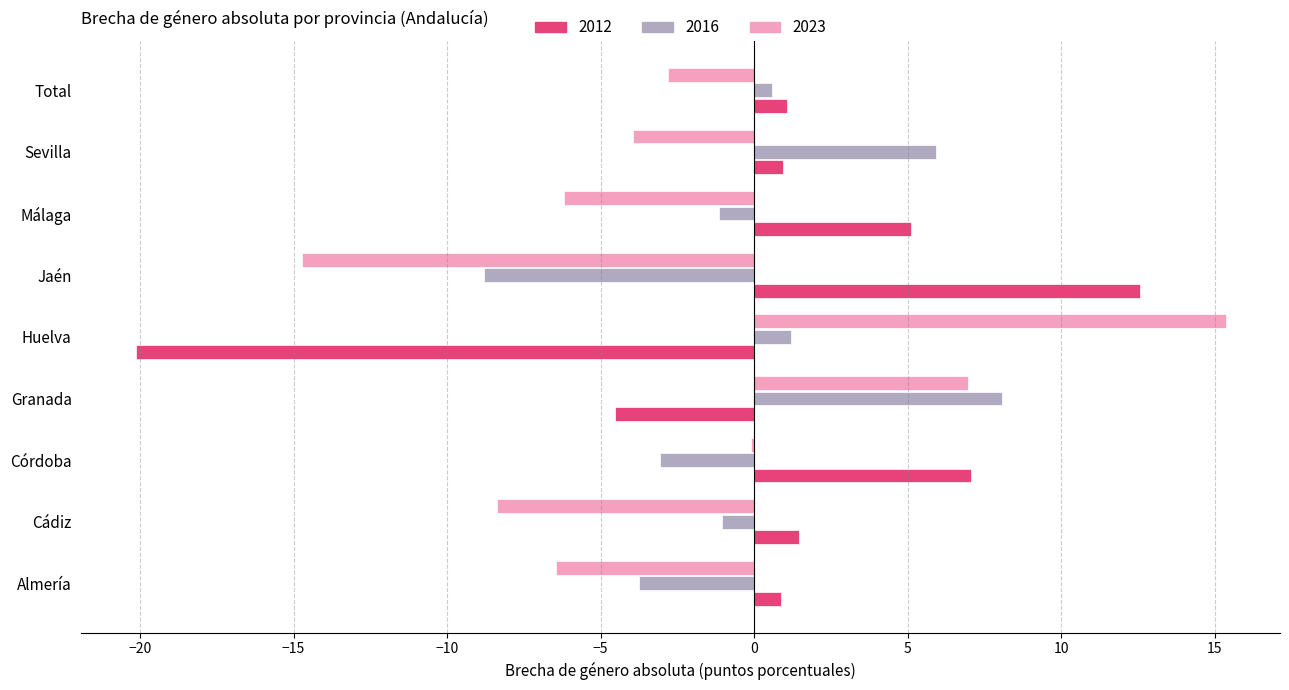

Read the 2016 value at Sevilla.

5.9